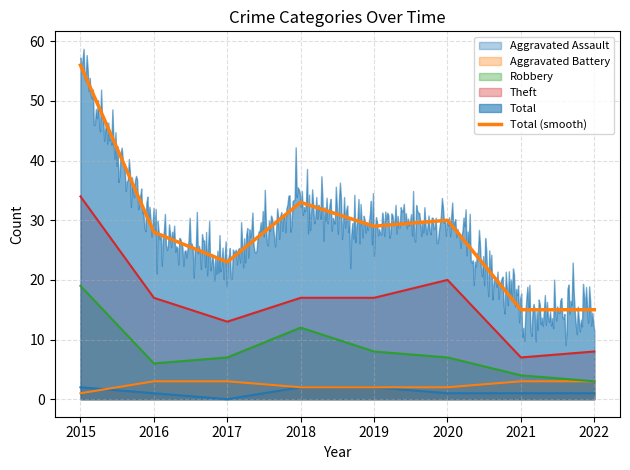

Rank the categories by value from lowest to highest.

2021, 2022, 2017, 2016, 2019, 2020, 2018, 2015